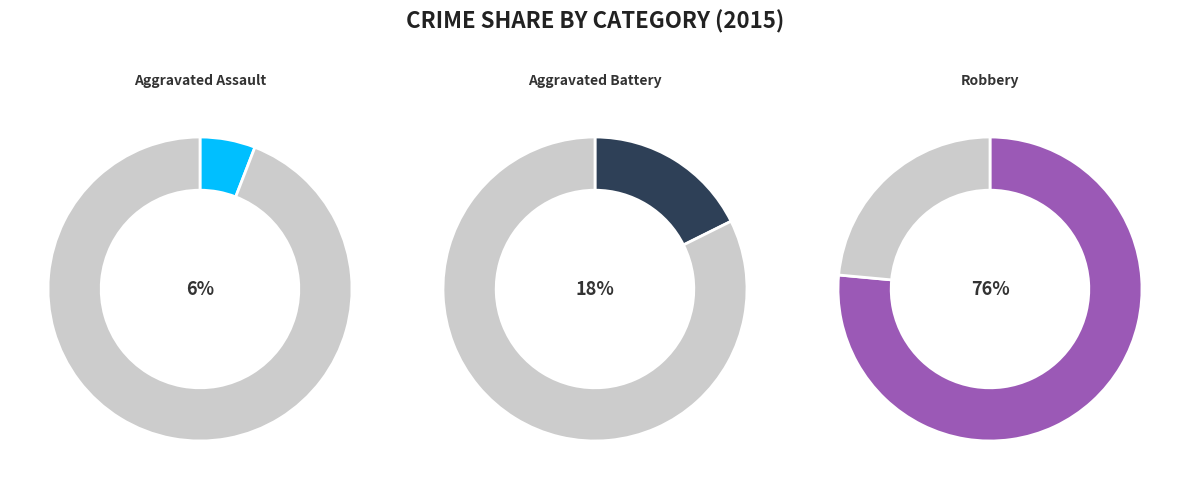

Approximately how many times larger is the value at Robbery compared to Aggravated Assault?

13.0